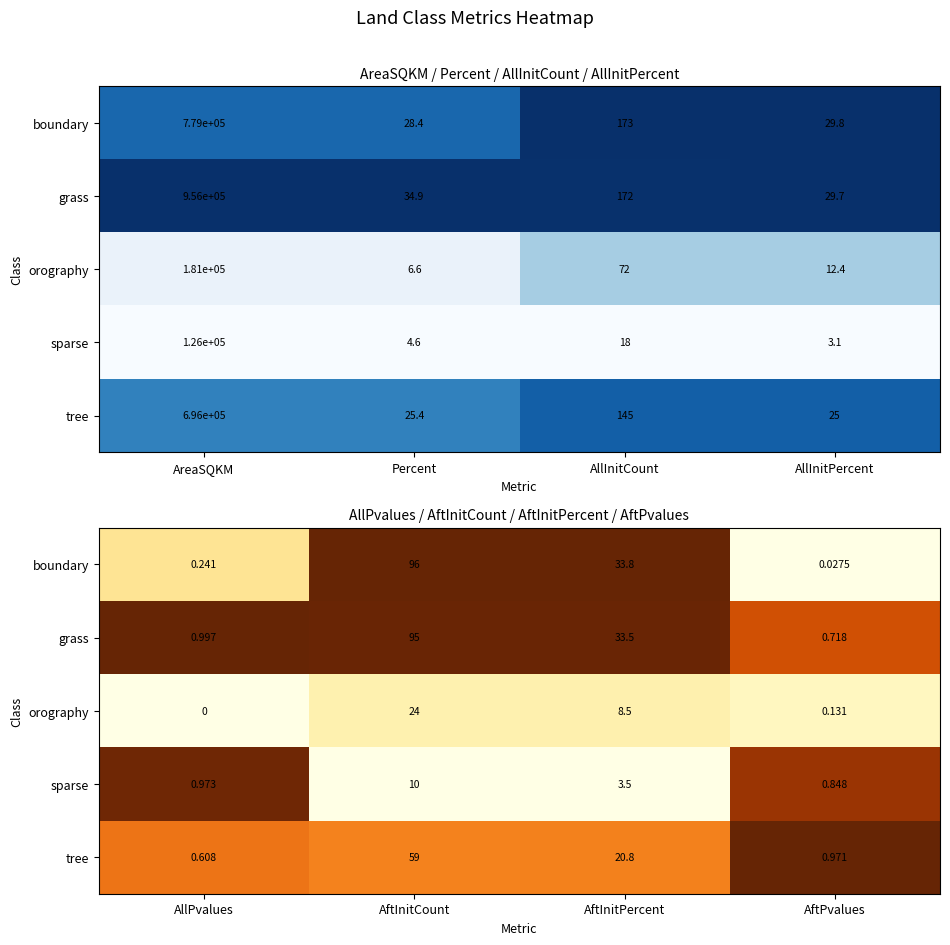

Is the value of grass at AftPvalues greater than the value of sparse at AftInitPercent?

Yes